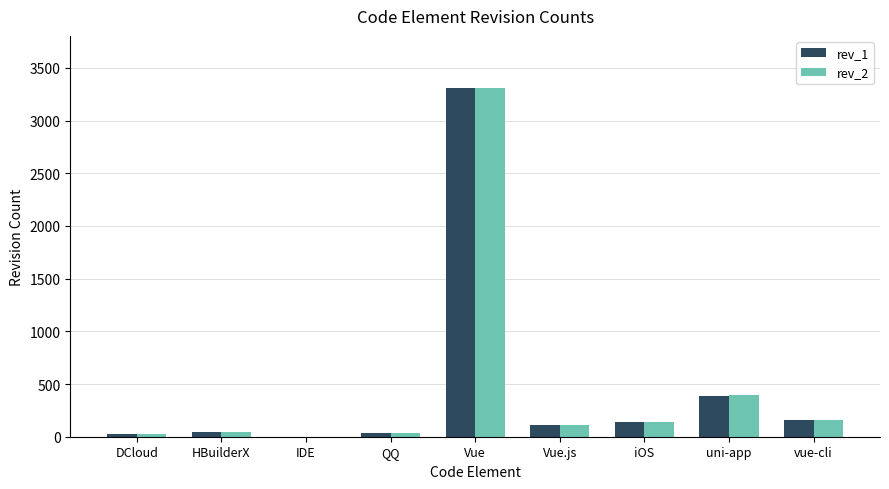

What is the maximum value shown in the chart?

3308